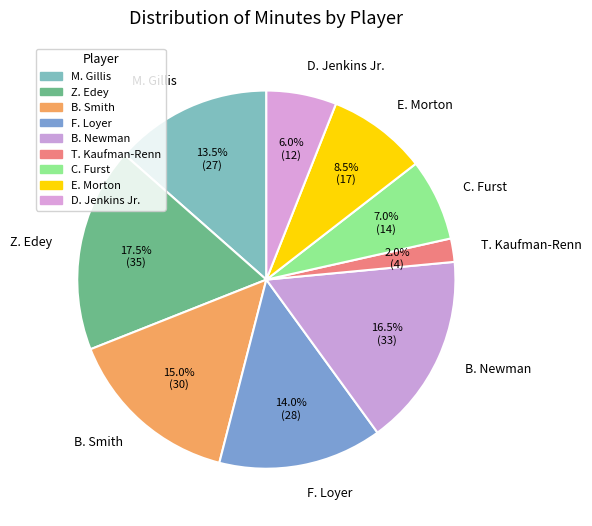

Which slice is the largest?

Z. Edey